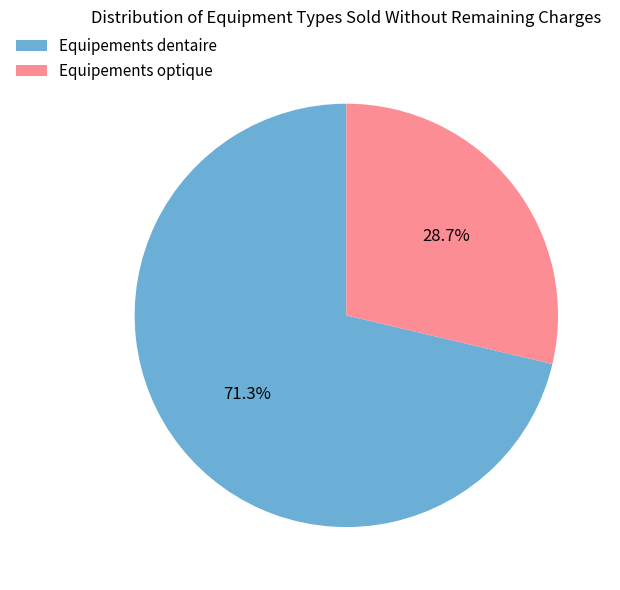

Rank the categories by value from lowest to highest.

Equipements optique, Equipements dentaire